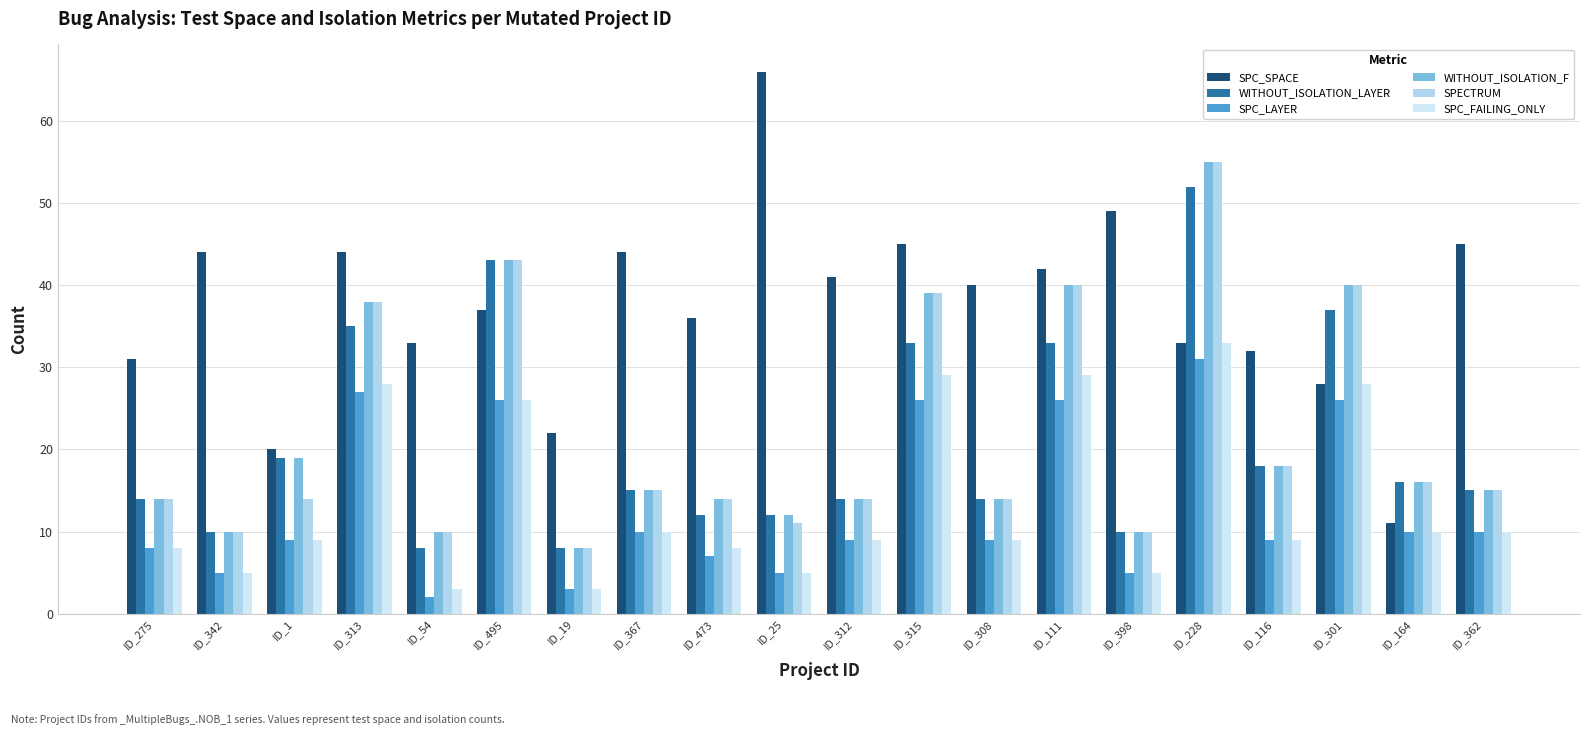

Which category has the highest value in the WITHOUT_ISOLATION_LAYER series?

ID_228